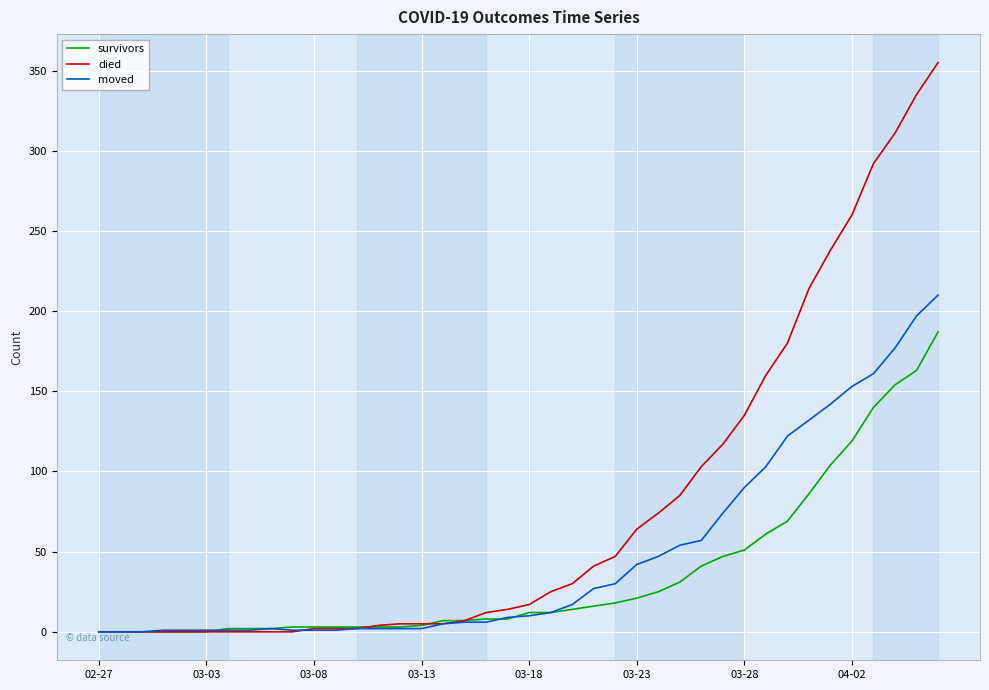

What is the greatest value displayed?

355